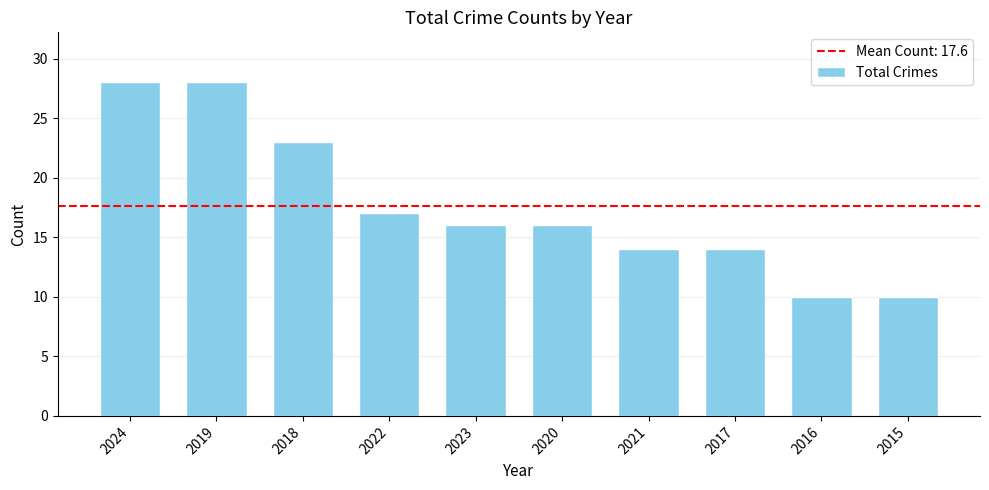

What is the approximate value at 2024, to the nearest 10?

30